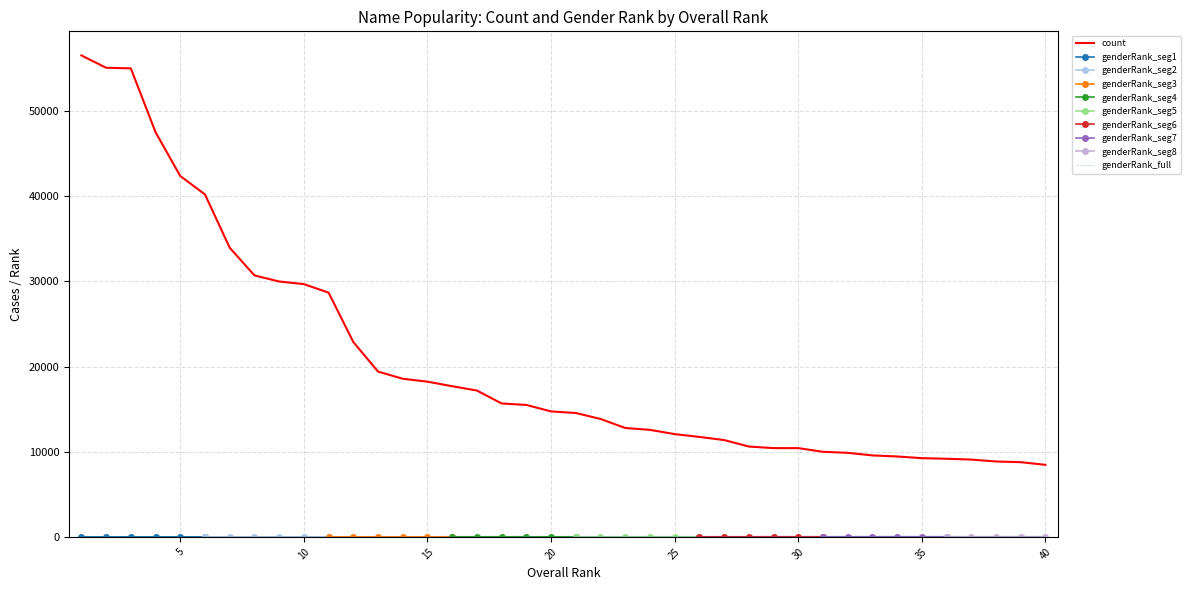

At which category is the sum across all series the highest?

1